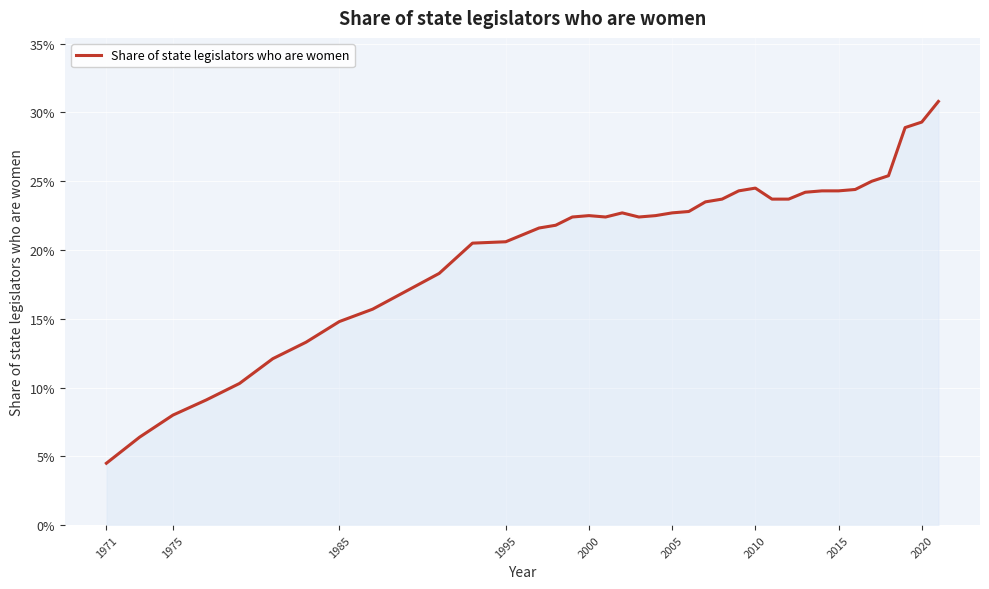

Does the chart have visible grid lines?

Yes